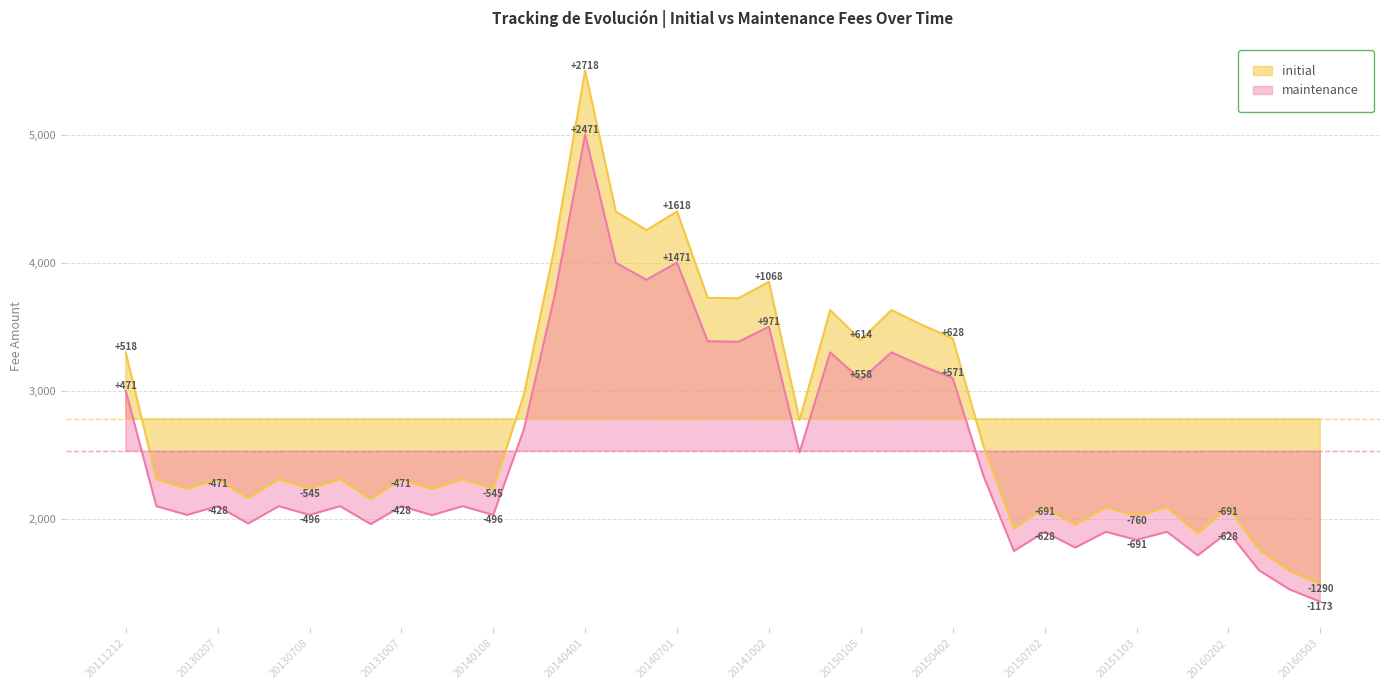

Between 20150105 and 20150702, which is larger?

20150105